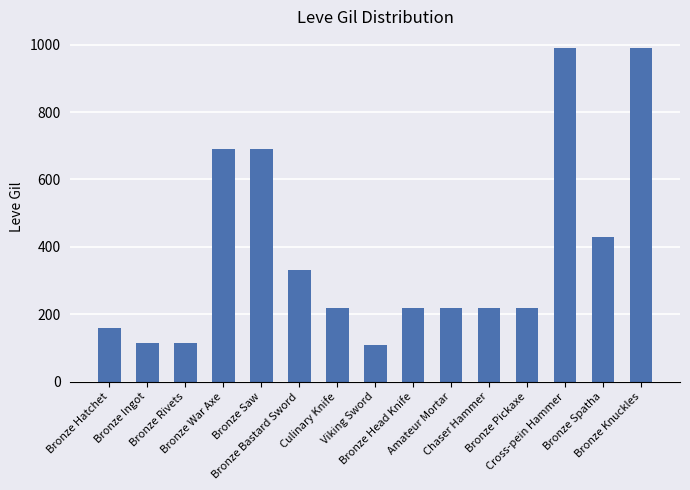

What is the maximum value shown in the chart?

990